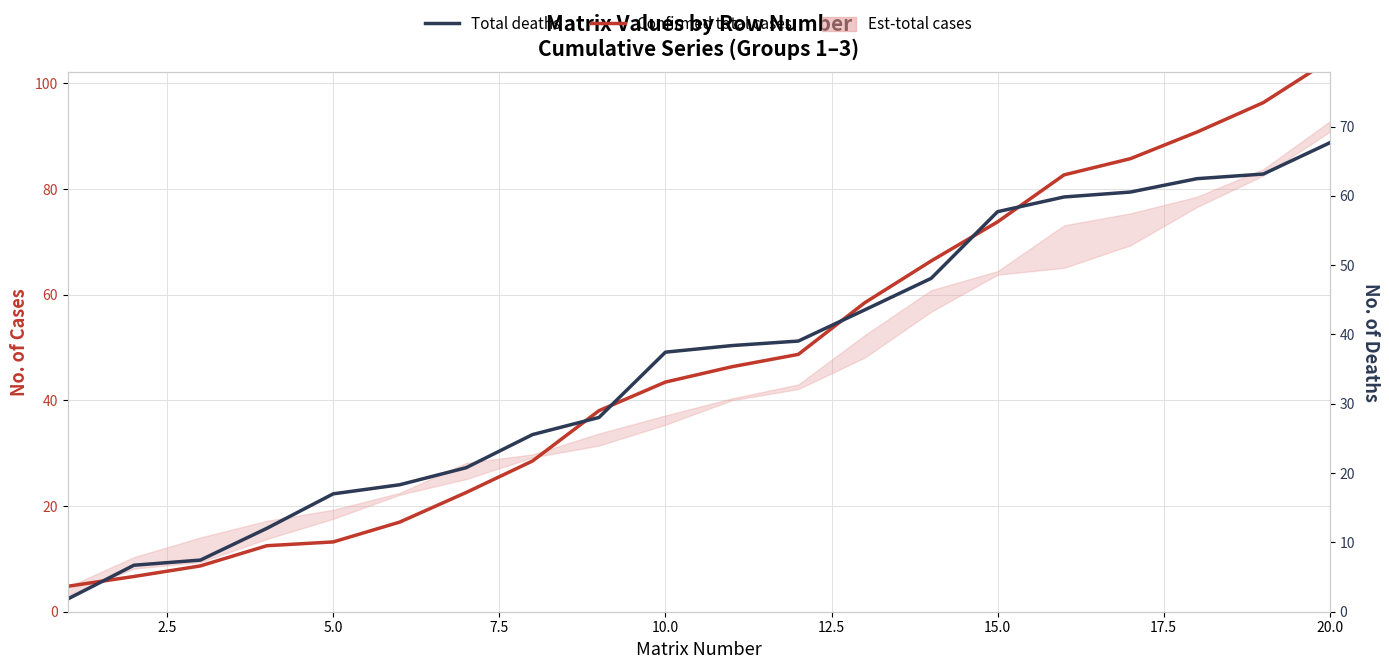

What is the minimum value shown in the chart?

1.8